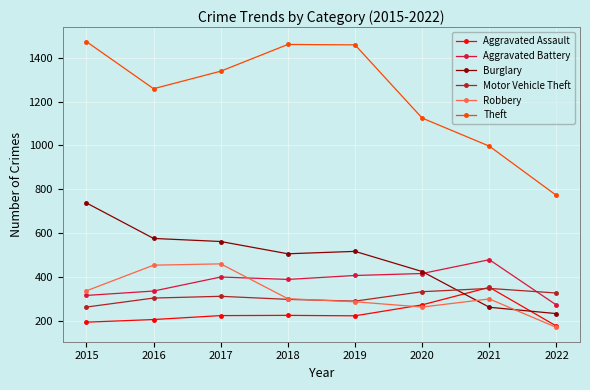

Which series has the largest range (max minus min)?

Theft